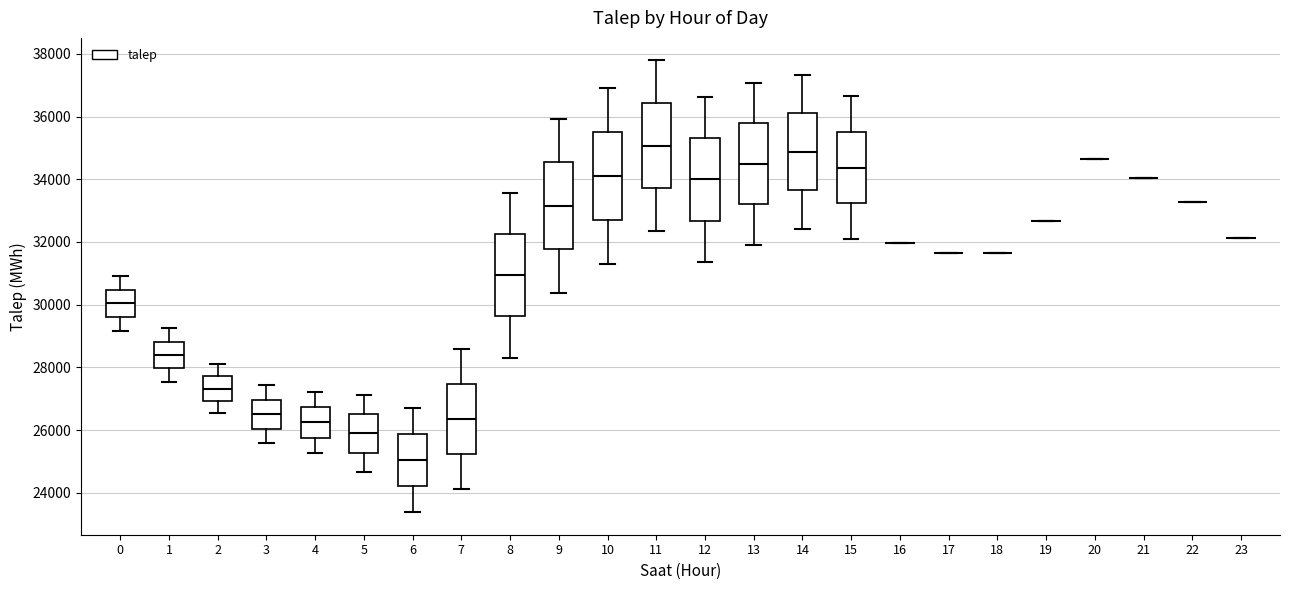

Reading left to right, read every box against the y-axis: the position of its median line, the range the box covers, and the ends of its whiskers. The values are not printed on the chart, so give them approximately, as read against the axis.

0: median 30000, box 29600 to 30400, whiskers 29200 to 31000
1: median 28400, box 28000 to 28800, whiskers 27600 to 29200
2: median 27400, box 27000 to 27800, whiskers 26600 to 28200
3: median 26600, box 26000 to 27000, whiskers 25600 to 27400
4: median 26200, box 25800 to 26800, whiskers 25200 to 27200
5: median 25800, box 25200 to 26600, whiskers 24600 to 27200
6: median 25000, box 24200 to 25800, whiskers 23400 to 26600
7: median 26400, box 25200 to 27400, whiskers 24200 to 28600
8: median 31000, box 29600 to 32200, whiskers 28400 to 33600
9: median 33200, box 31800 to 34600, whiskers 30400 to 36000
10: median 34200, box 32800 to 35600, whiskers 31400 to 37000
11: median 35000, box 33800 to 36400, whiskers 32400 to 37800
12: median 34000, box 32600 to 35400, whiskers 31400 to 36600
13: median 34400, box 33200 to 35800, whiskers 32000 to 37000
14: median 34800, box 33600 to 36200, whiskers 32400 to 37400
15: median 34400, box 33200 to 35600, whiskers 32000 to 36600
16: box collapsed to a line at 32000, whiskers 32000 to 32000
17: box collapsed to a line at 31600, whiskers 31600 to 31600
18: box collapsed to a line at 31600, whiskers 31600 to 31600
19: box collapsed to a line at 32600, whiskers 32600 to 32600
20: box collapsed to a line at 34600, whiskers 34600 to 34600
21: box collapsed to a line at 34000, whiskers 34000 to 34000
22: box collapsed to a line at 33200, whiskers 33200 to 33200
23: box collapsed to a line at 32200, whiskers 32200 to 32200